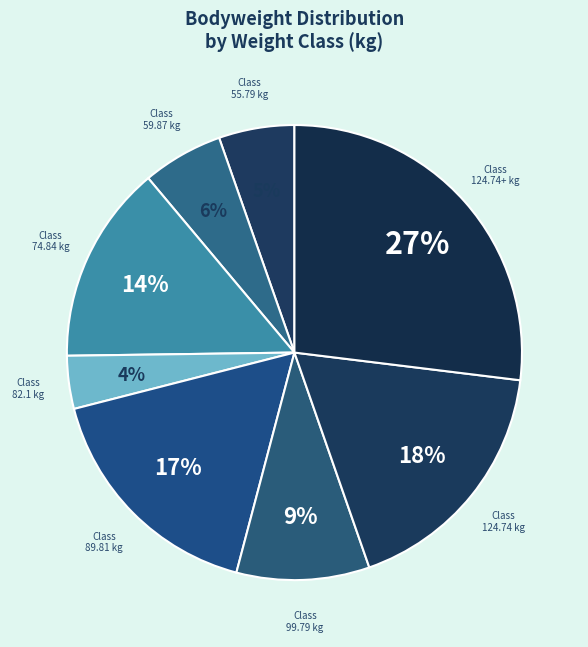

Which has a higher value, 82.1 or 74.84?

74.84